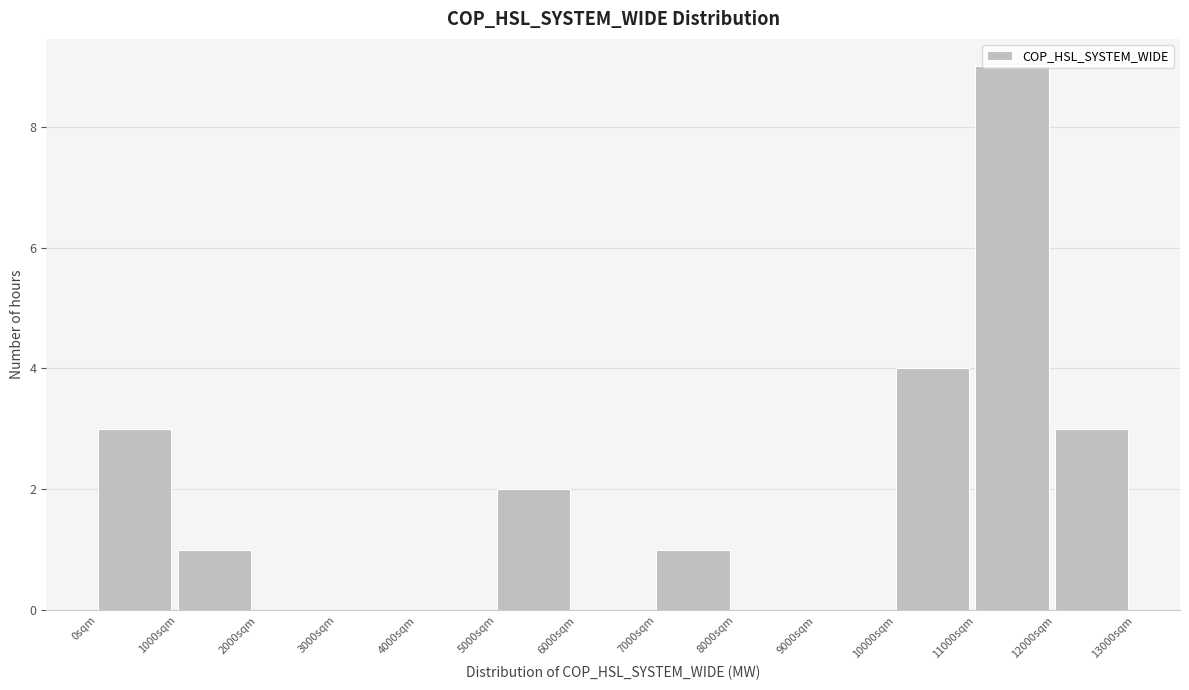

Reading left to right, list every bar in this chart as the range it spans on the x-axis followed by its height. The values are not printed on the chart, so give them approximately, as read against the axis.

0 to 1000: 3
1000 to 2000: 1
2000 to 3000: 0
3000 to 4000: 0
4000 to 5000: 0
5000 to 6000: 2
6000 to 7000: 0
7000 to 8000: 1
8000 to 9000: 0
9000 to 10000: 0
10000 to 11000: 4
11000 to 12000: 9
12000 to 13000: 3